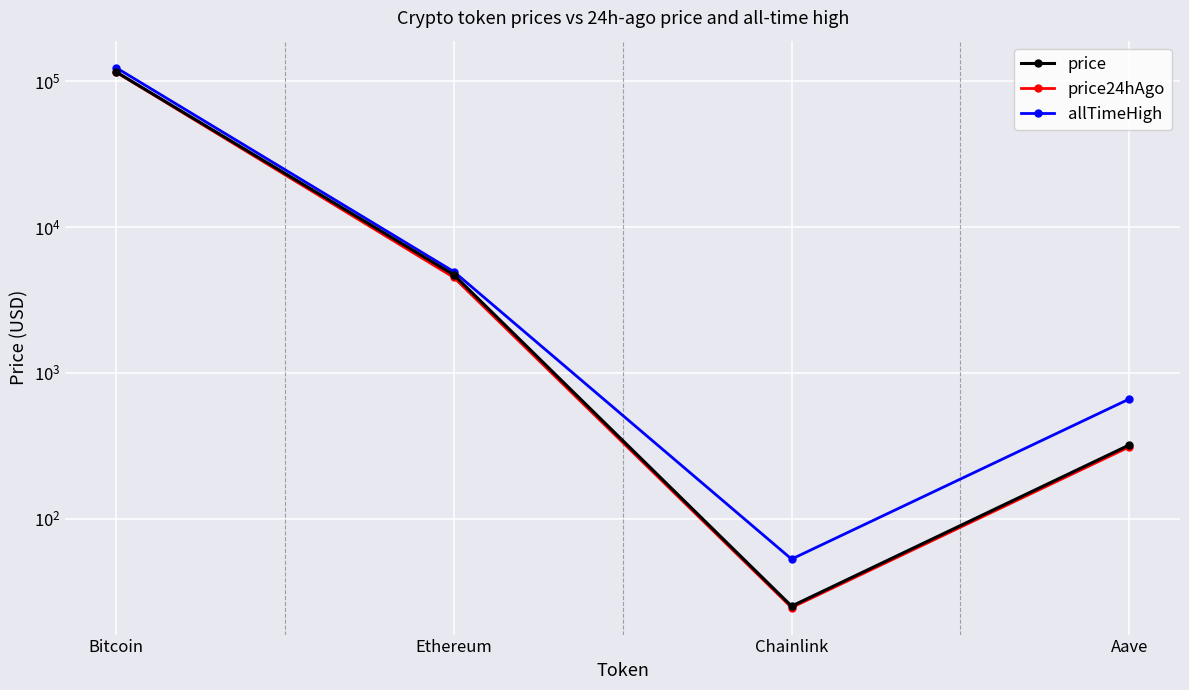

Which category has the highest value in the price24hAgo series?

Bitcoin